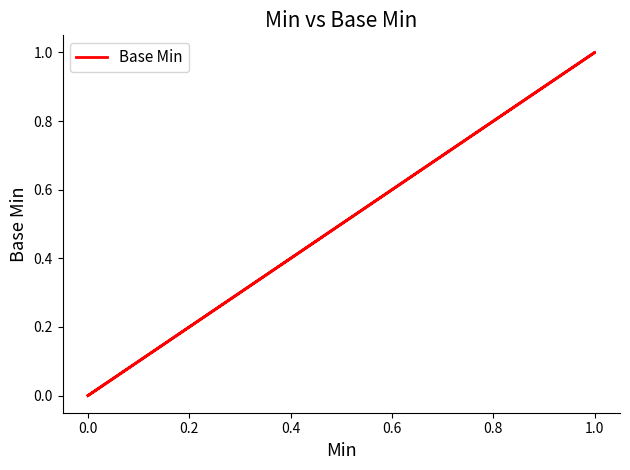

How many values are between 0 and 1?

5